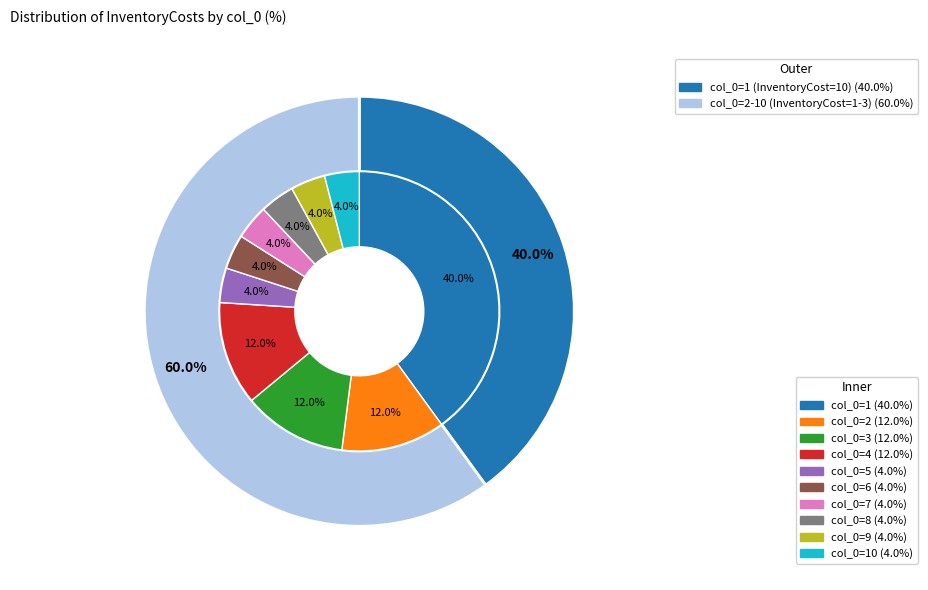

What is the change in value from 3 to 9?

-2